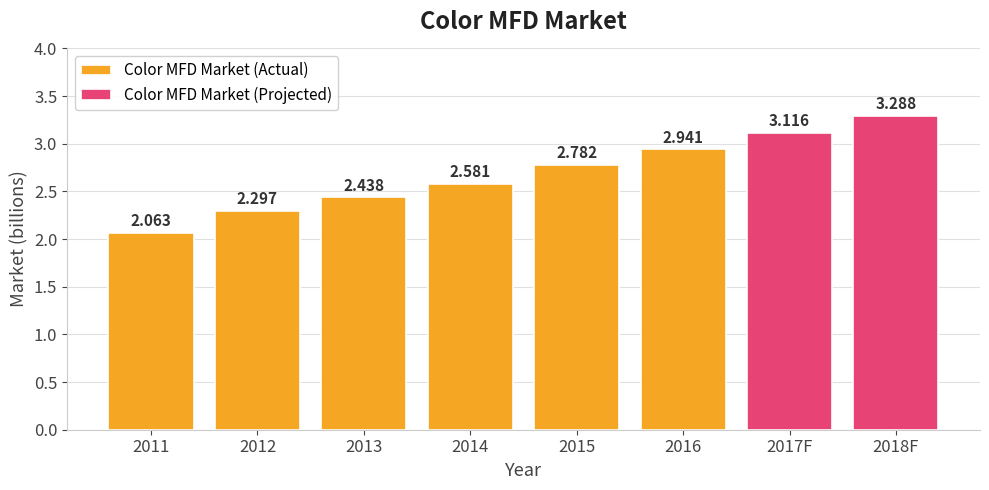

Reading right to left, extract all data points from this chart.

3.3	3.1	2.9	2.8	2.6	2.4	2.3	2.1